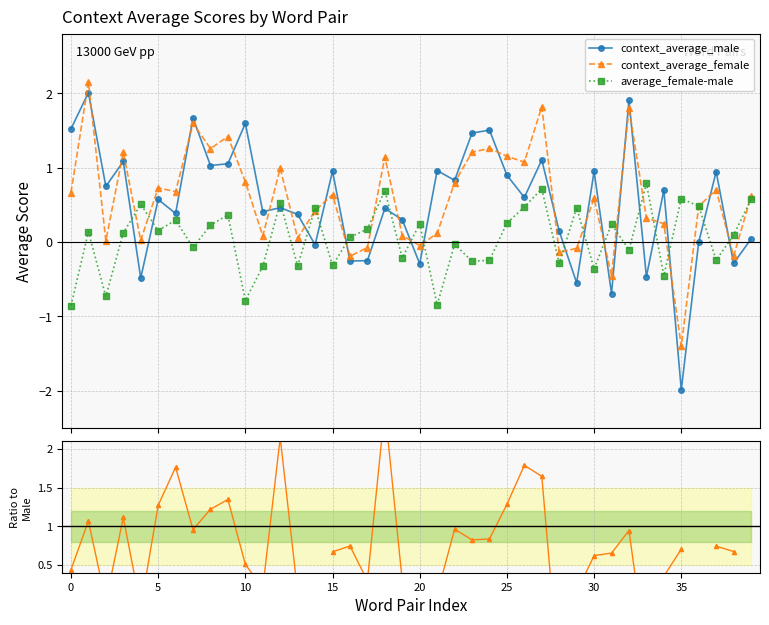

How many values in the context_average_male series are below 0?

11